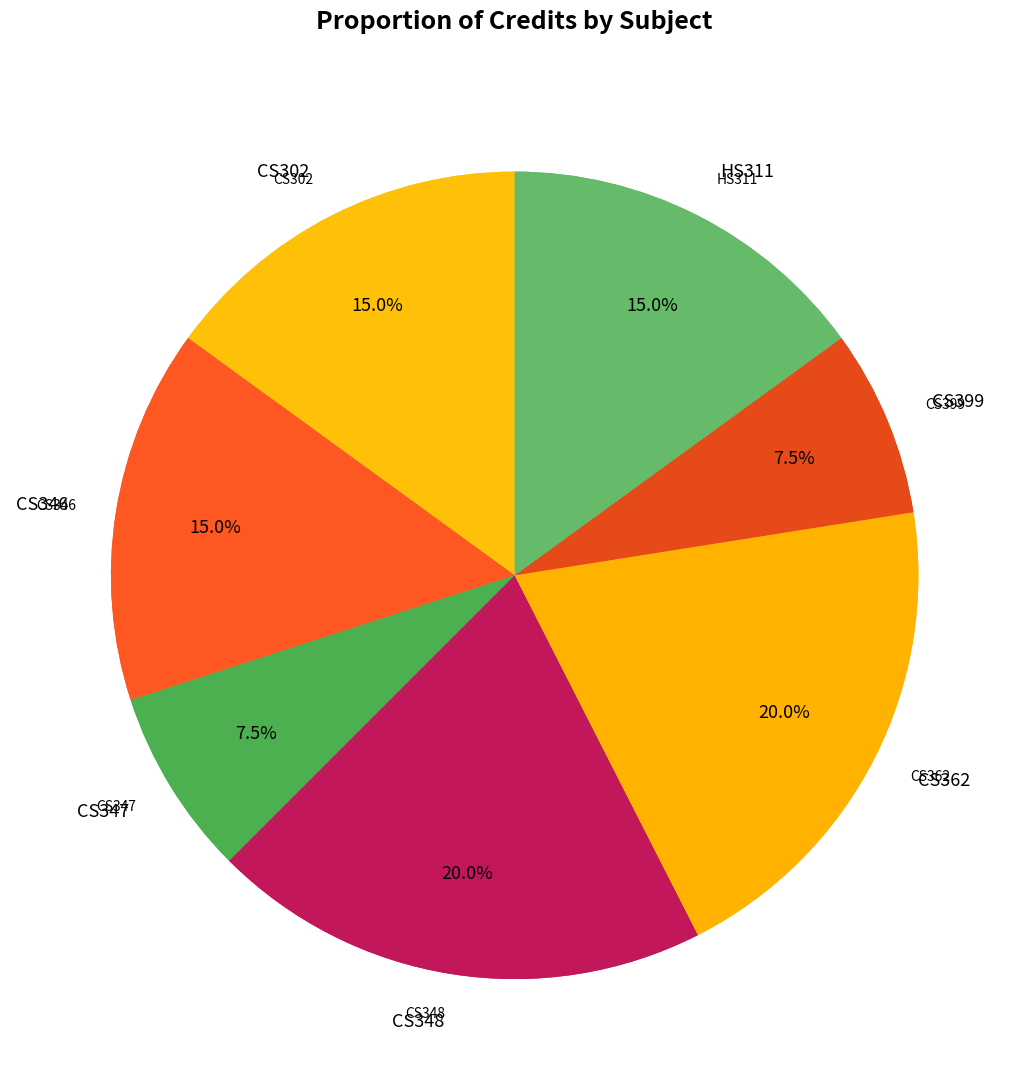

What percentage is the CS347 slice, to the nearest percent?

8%